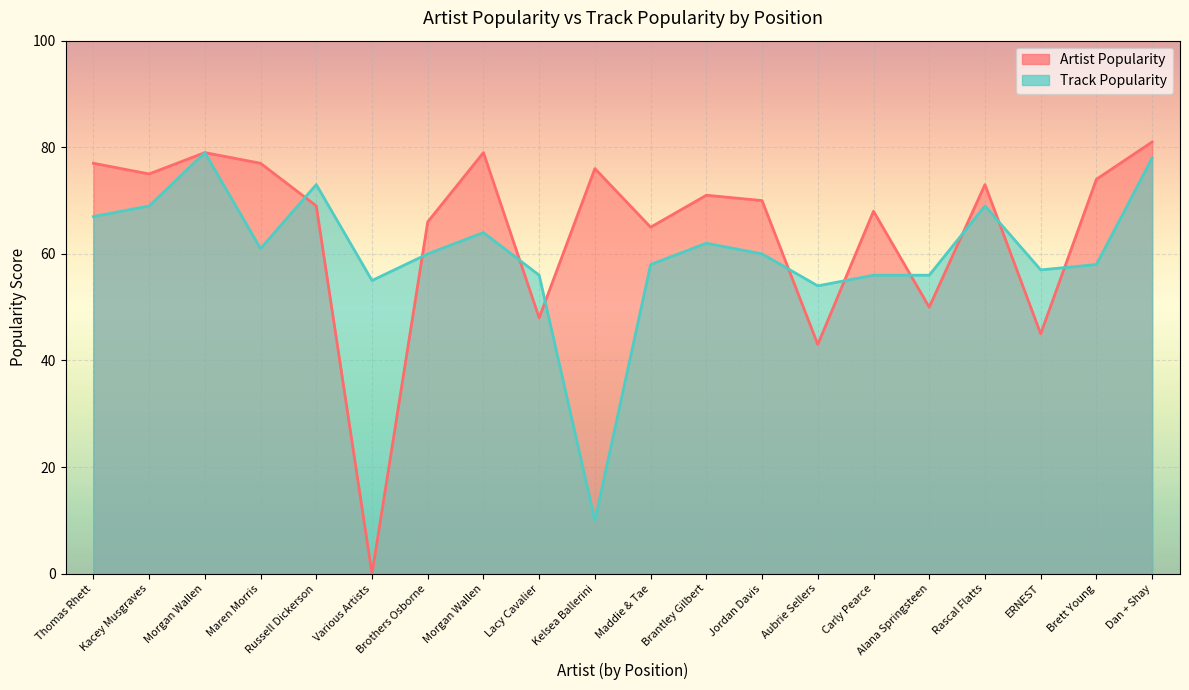

Where is Artist Popularity nearest to the value 40?

Aubrie Sellers